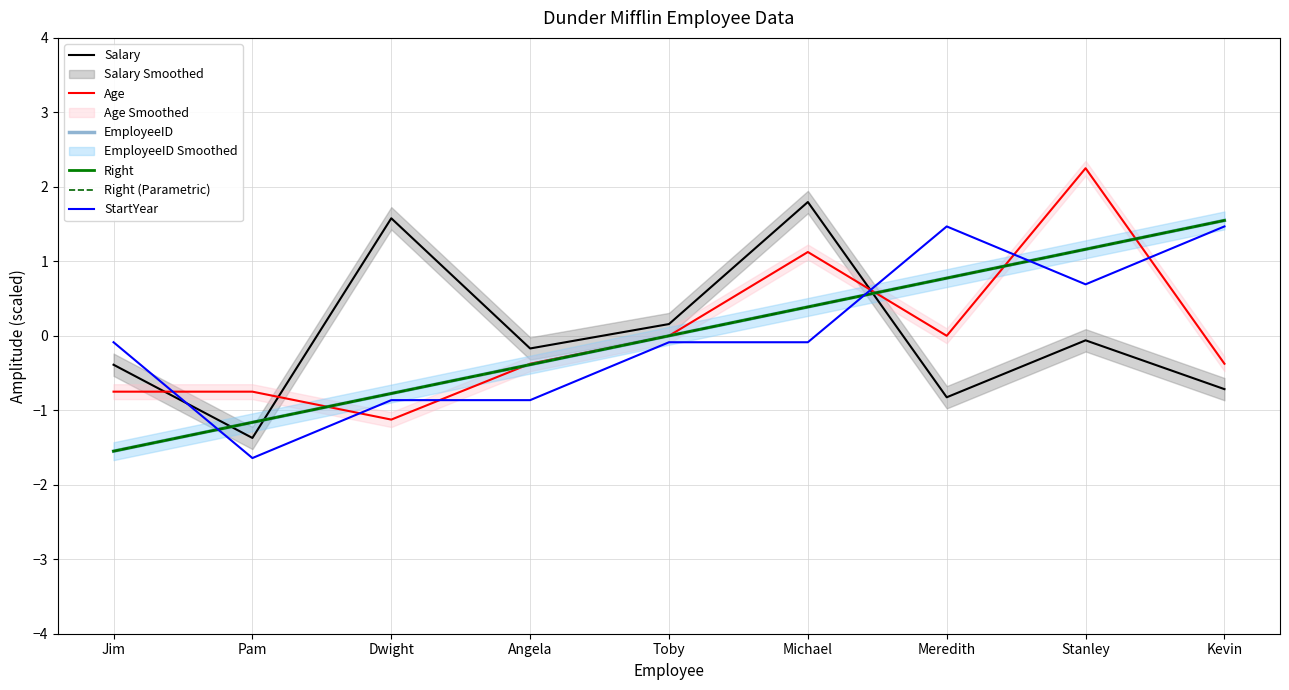

Reading right to left, extract all data points from this chart.

Salary: -0.7	-0.1	-0.8	1.8	0.2	-0.2	1.6	-1.4	-0.4
Age: -0.4	2.2	0.0	1.1	0.0	-0.4	-1.1	-0.8	-0.8
EmployeeID: 1.5	1.2	0.8	0.4	0.0	-0.4	-0.8	-1.2	-1.5
Right: 1.5	1.2	0.8	0.4	0.0	-0.4	-0.8	-1.2	-1.5
Right (Parametric): 1.5	1.2	0.8	0.4	0.0	-0.4	-0.8	-1.2	-1.5
StartYear: 1.5	0.7	1.5	-0.1	-0.1	-0.9	-0.9	-1.6	-0.1